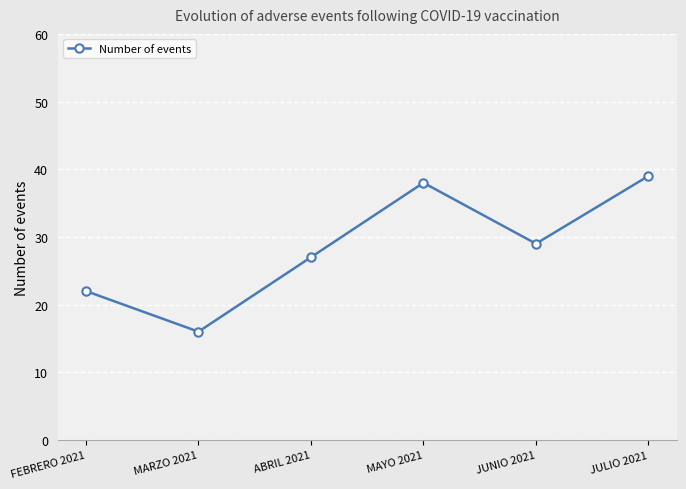

What position from the left is MAYO 2021?

4